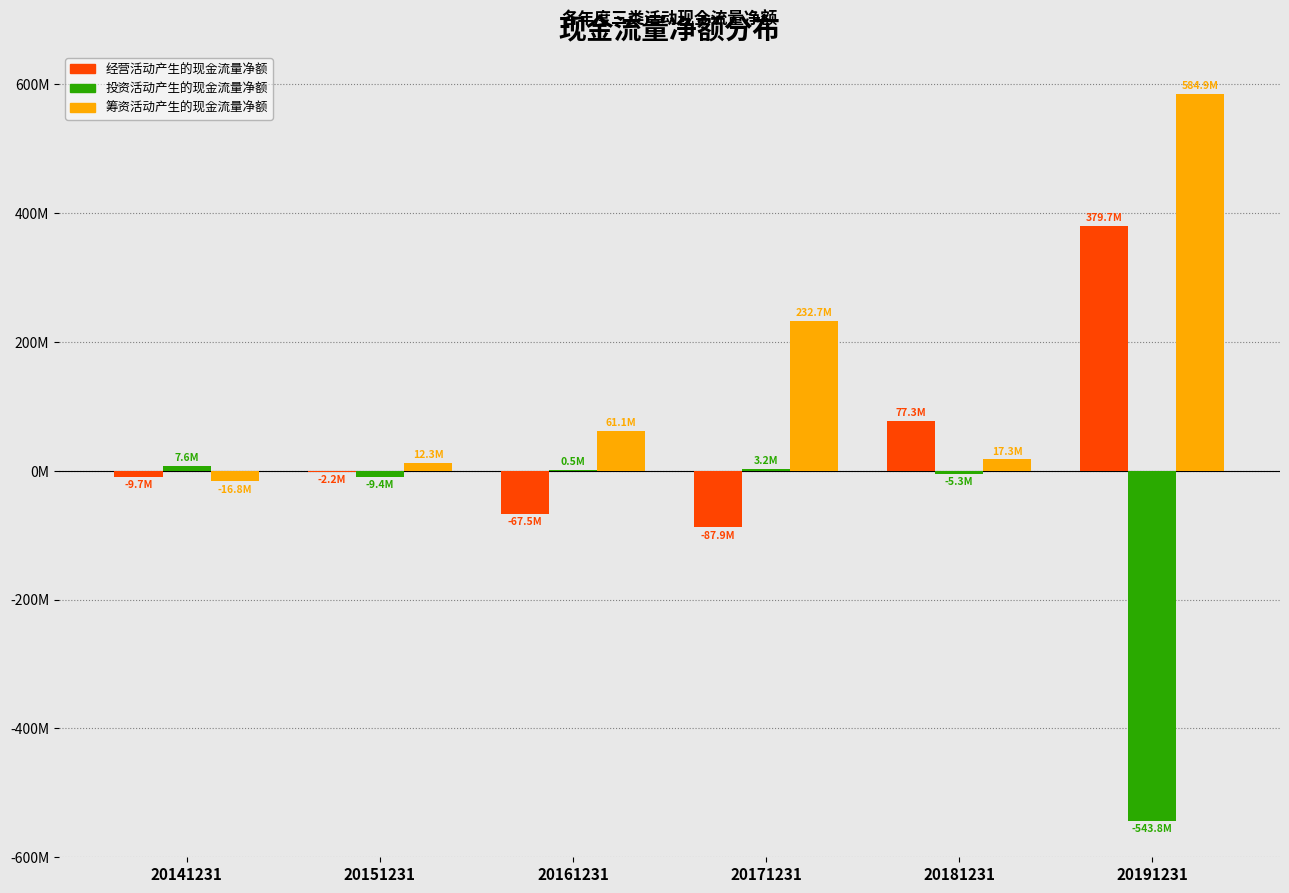

Does the chart contain stacked bars?

No